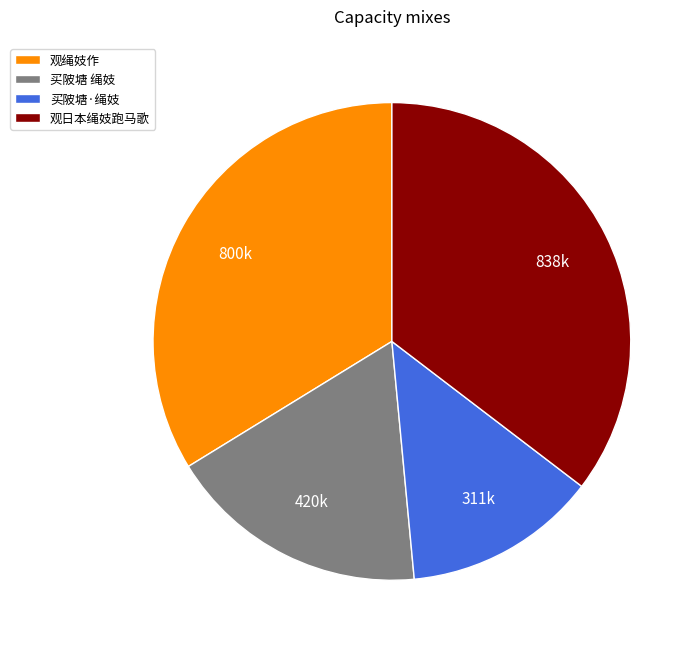

Rank the categories by value from highest to lowest.

观日本绳妓跑马歌, 观绳妓作, 买陂塘 绳妓, 买陂塘·绳妓